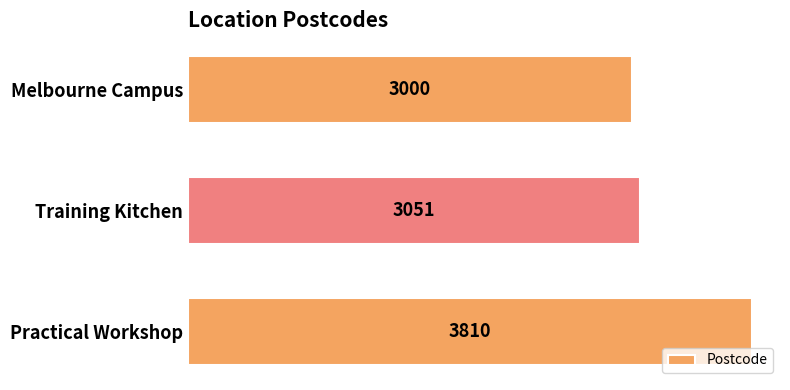

At which label is the value closest to 3405?

Training Kitchen